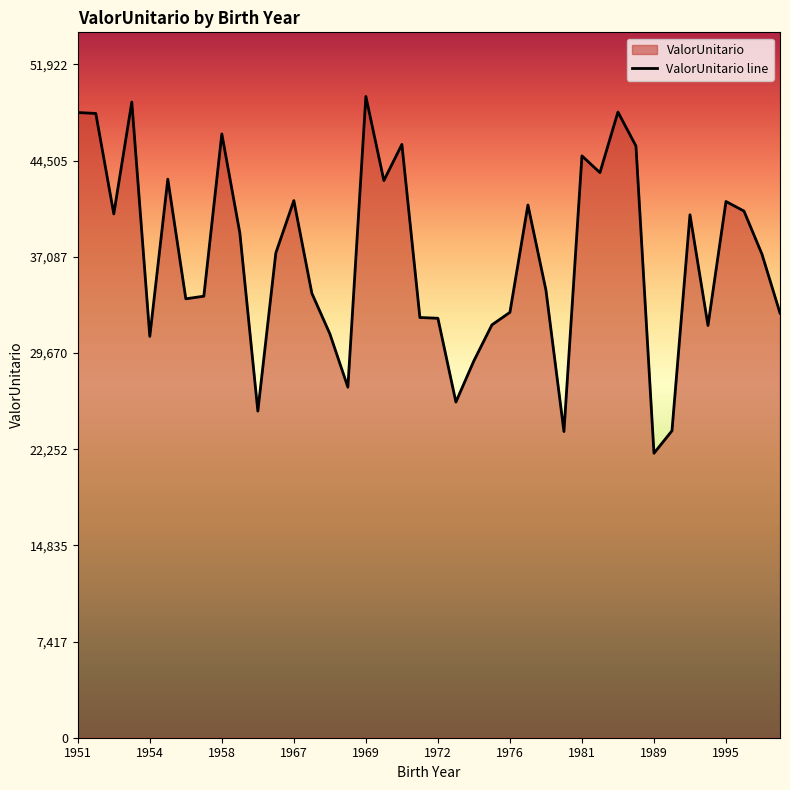

The value at 1972 is 22496.6. True or false?

False